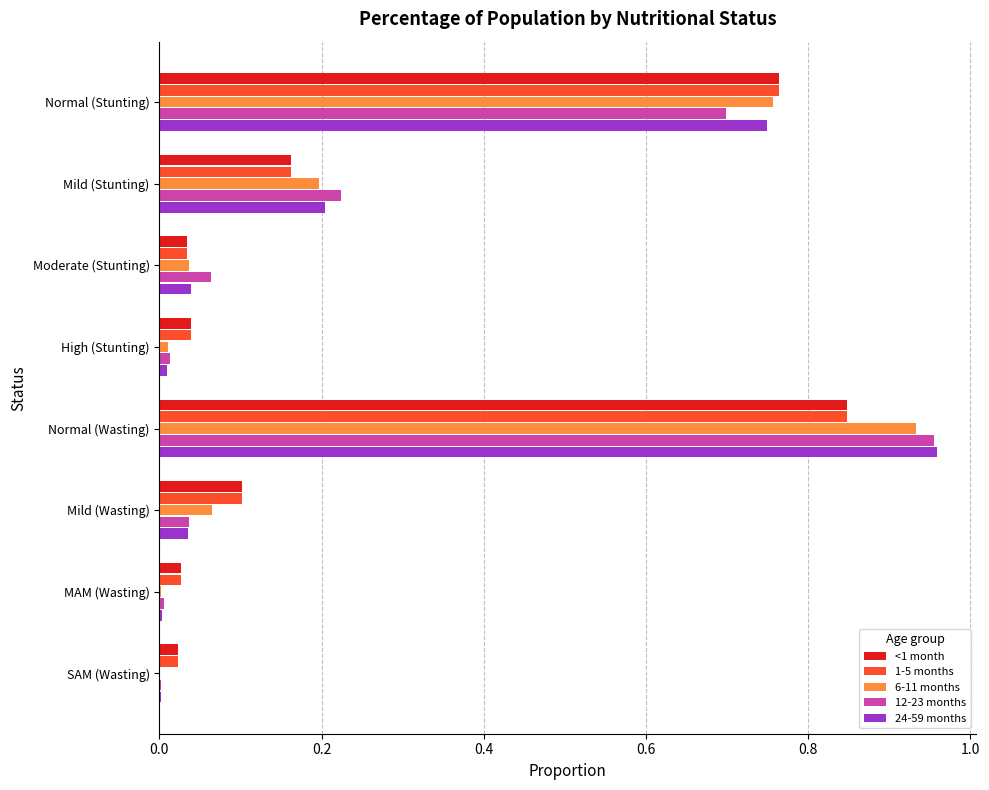

How many series are shown in this chart?

5